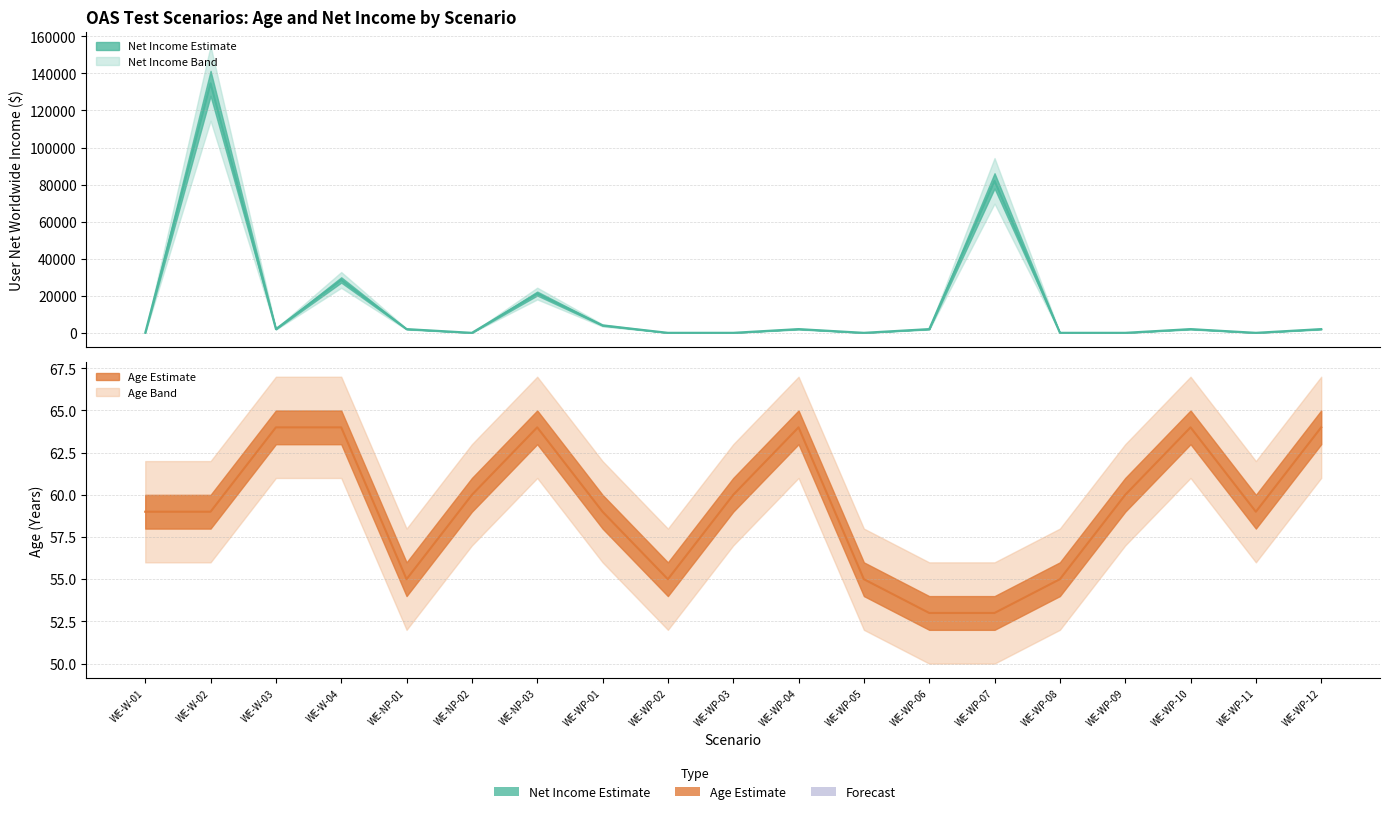

At how many categories does at least one series exceed 86606?

1